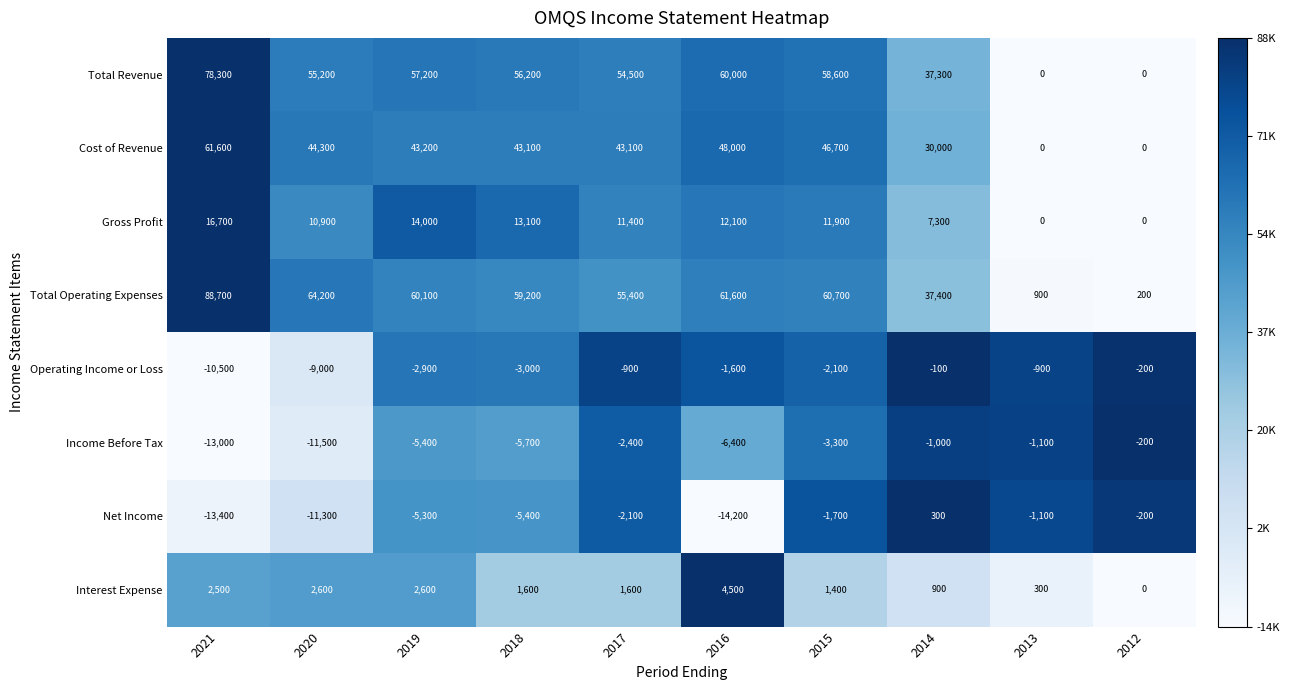

True or false: Total Operating Expenses has a value of 55400 at 2017.

True